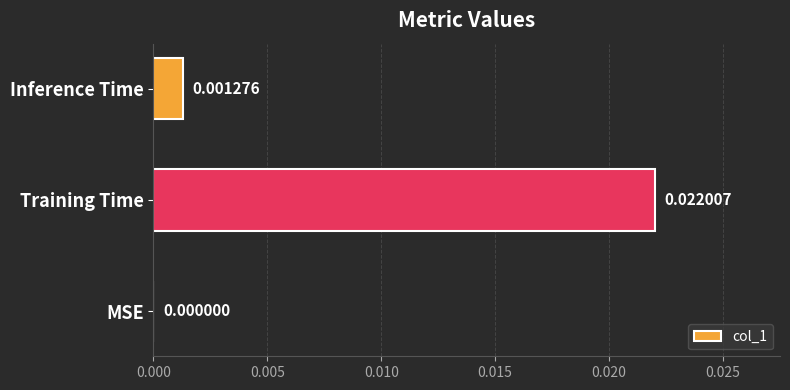

How many data points are above 0?

2